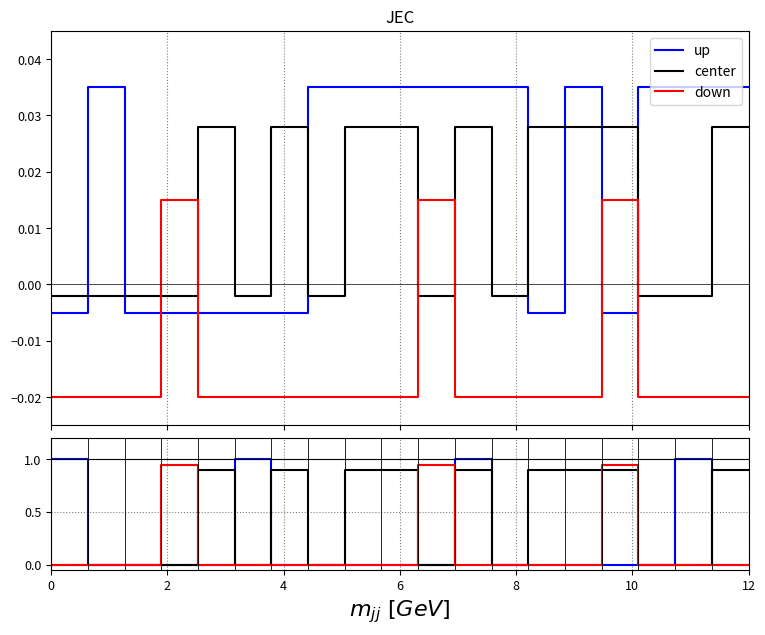

What is the difference between the maximum and second lowest values in the center series?

0.9